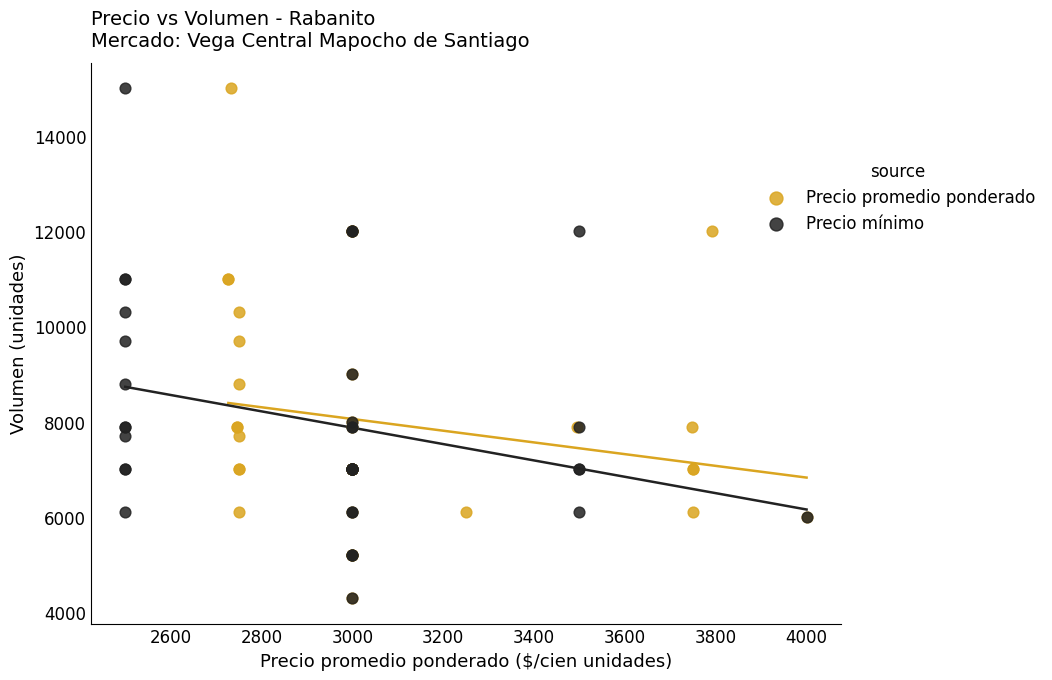

What are all the series names shown in the legend?

Precio promedio ponderado, Precio mínimo